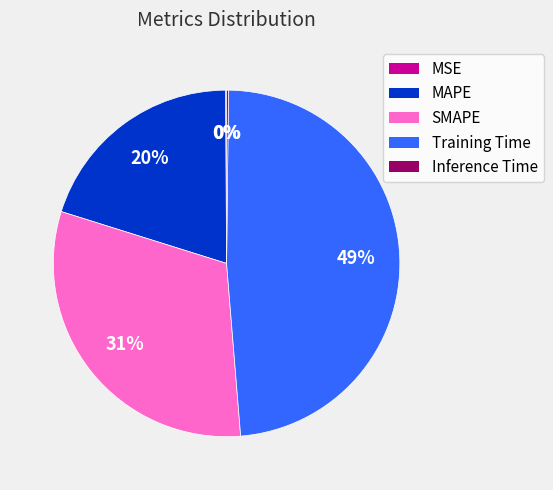

Is it true that MAPE is 27% of the pie?

False